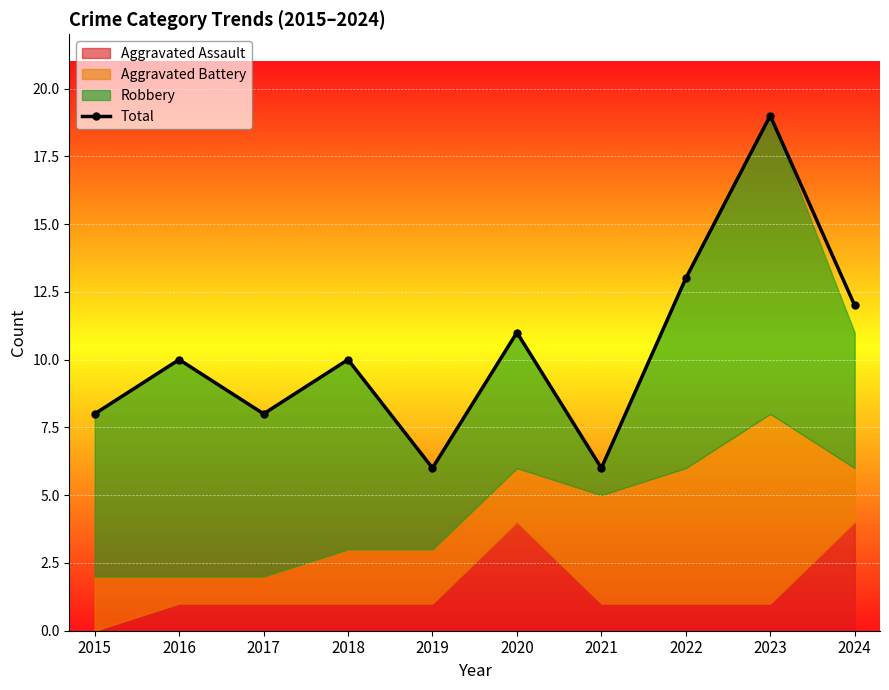

What is the value of the 1st point from the left?

8